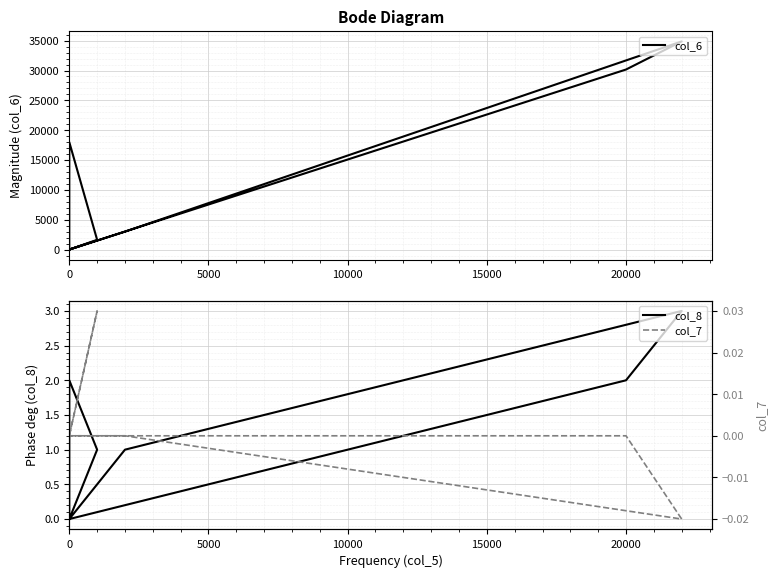

The col_8 series shows 3.1 at 20000. True or false?

False